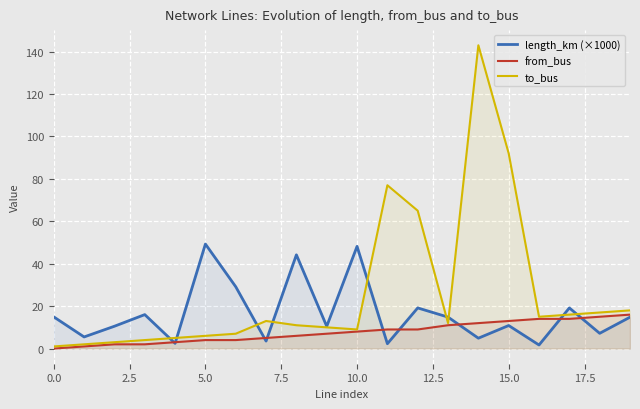

Where is the first local minimum for to_bus?

10